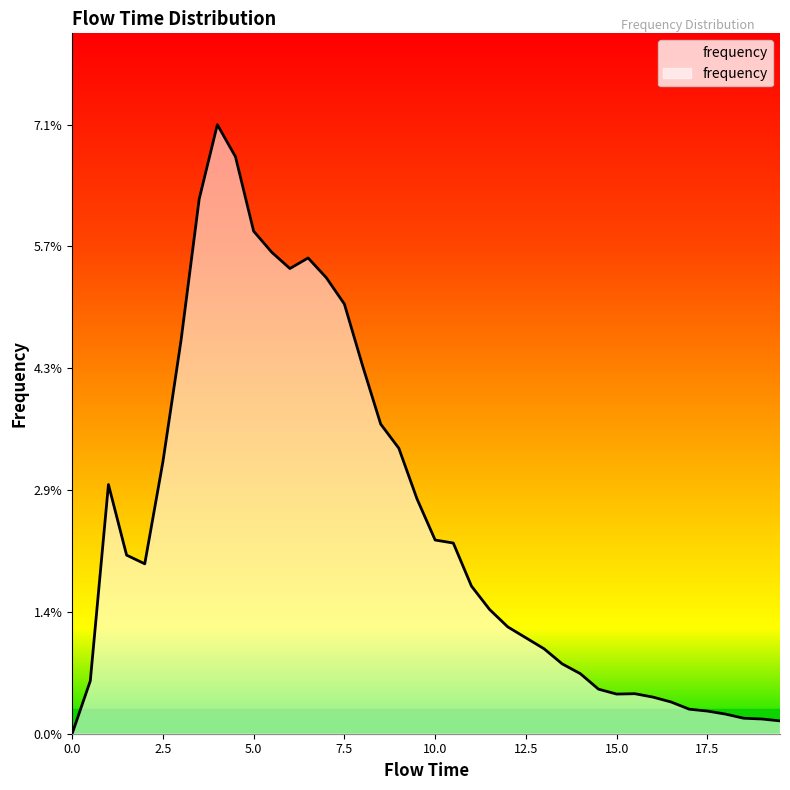

List the labels in order of value, smallest first.

0.0, 19.5, 19.0, 18.5, 18.0, 17.5, 17.0, 16.5, 16.0, 15.0, 15.5, 14.5, 0.5, 14.0, 13.5, 13.0, 12.5, 12.0, 11.5, 11.0, 2.0, 1.5, 10.5, 10.0, 9.5, 1.0, 2.5, 9.0, 8.5, 8.0, 3.0, 7.5, 7.0, 6.0, 6.5, 5.5, 5.0, 3.5, 4.5, 4.0